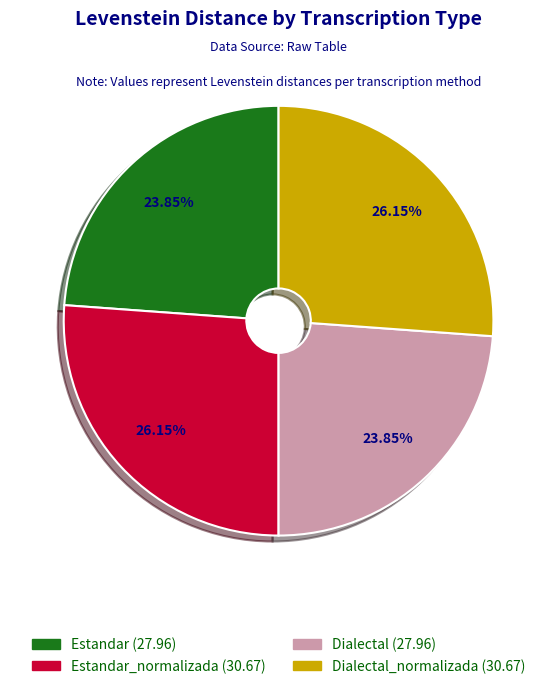

Does any single category account for the majority?

No